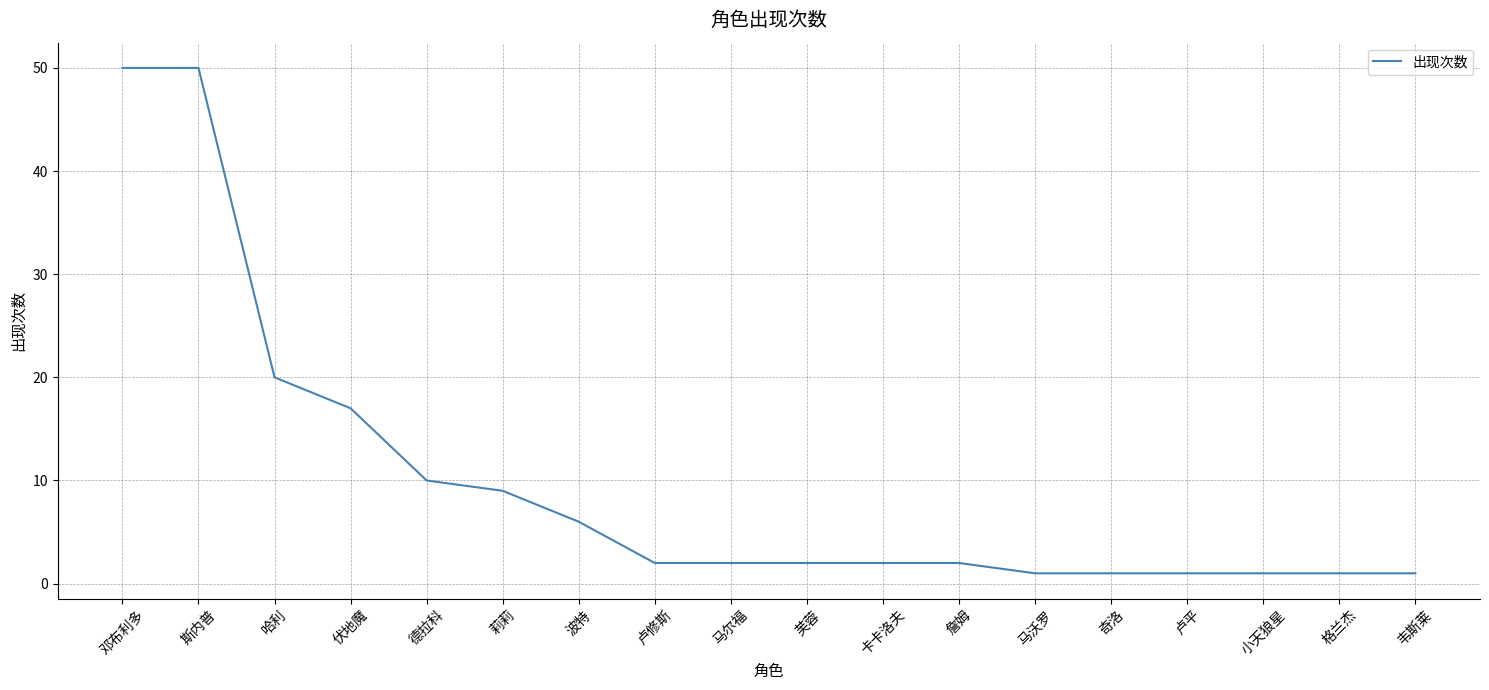

Read the value at 波特.

6